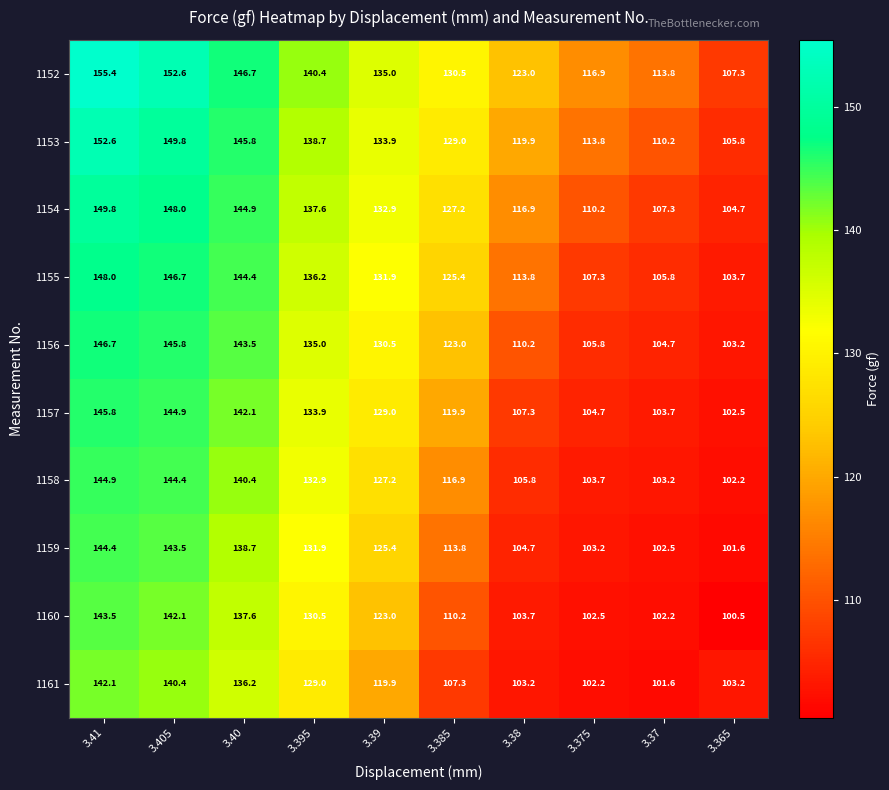

Which series changed the most between 3.40 and 3.395?

1156